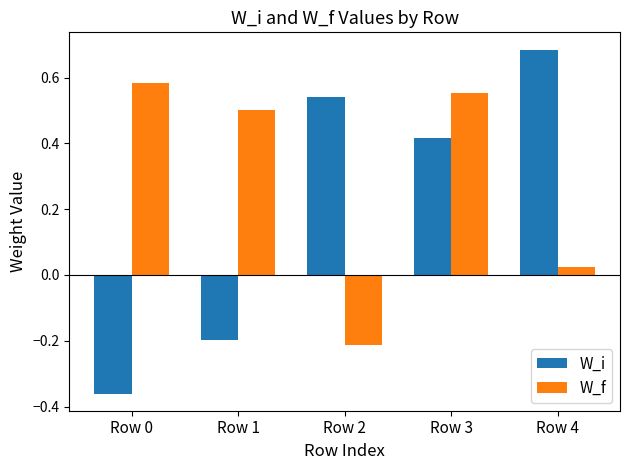

What is the average value of the W_f series?

0.3